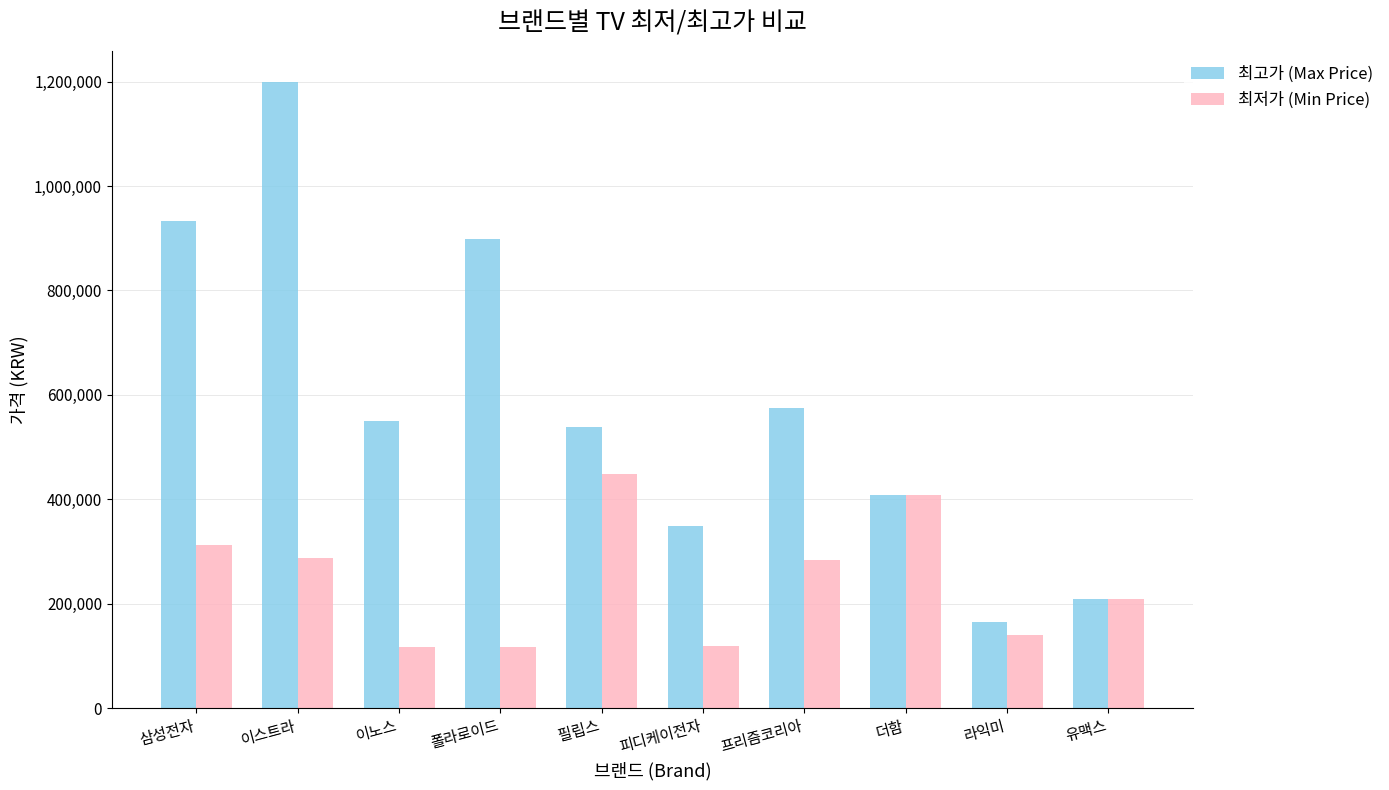

What is the difference between the 최고가 (Max Price) values at 삼성전자 and 더함?

524230